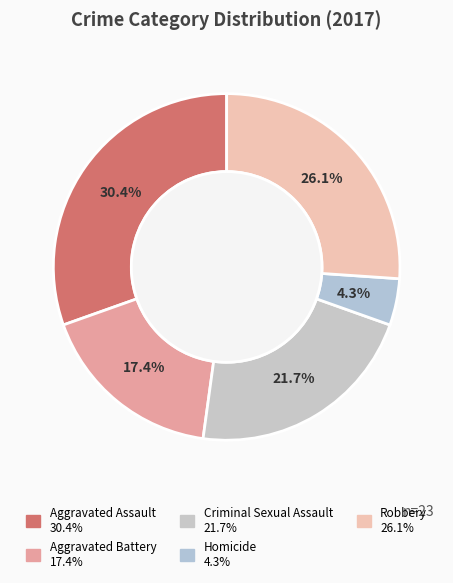

To the nearest percent, what is the difference between the largest and smallest slice percentages?

26%